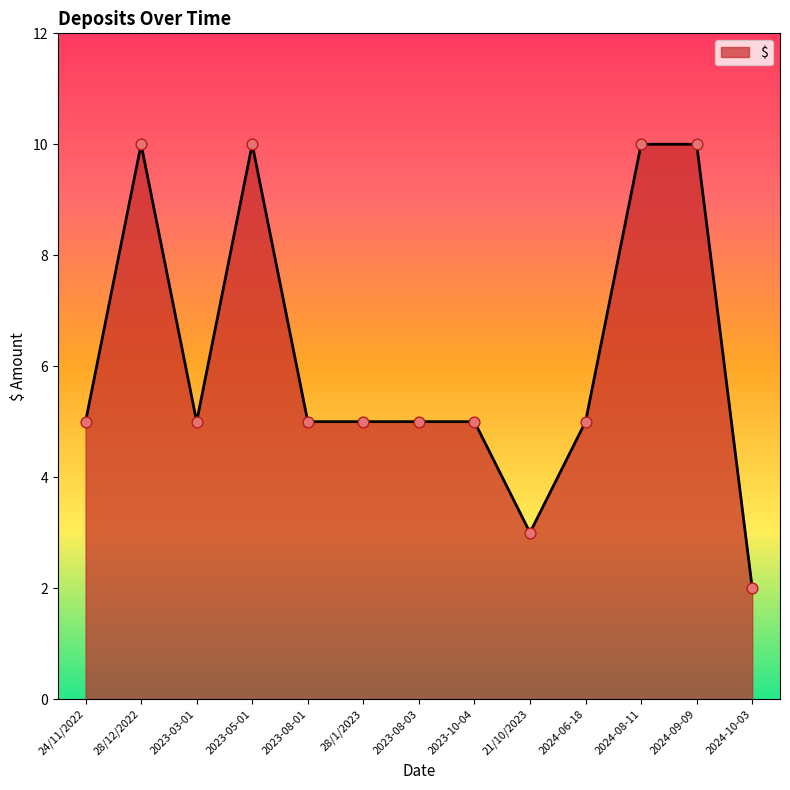

What is the change in value from 21/10/2023 to 2024-10-03?

-1